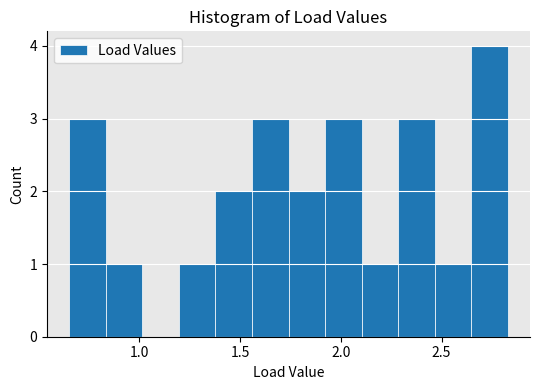

Read against the x-axis, roughly where is the centre of the tallest bar?

2.75